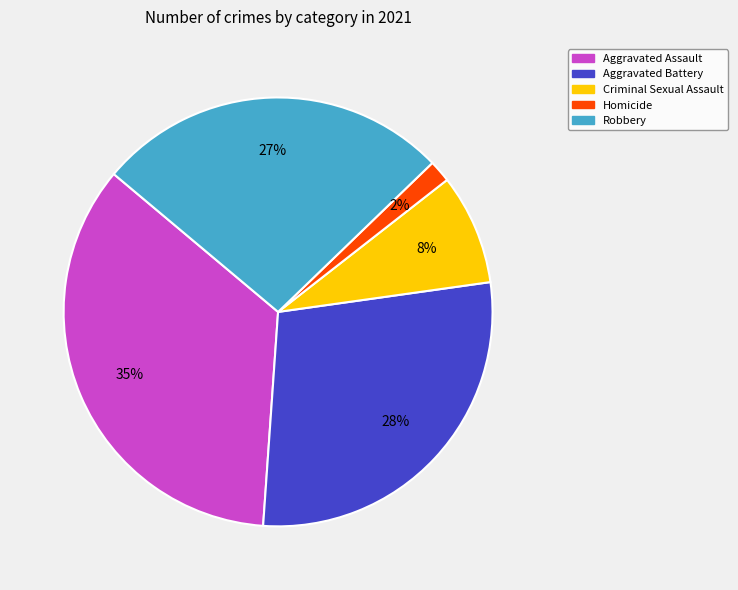

Which slice is the largest?

Aggravated Assault